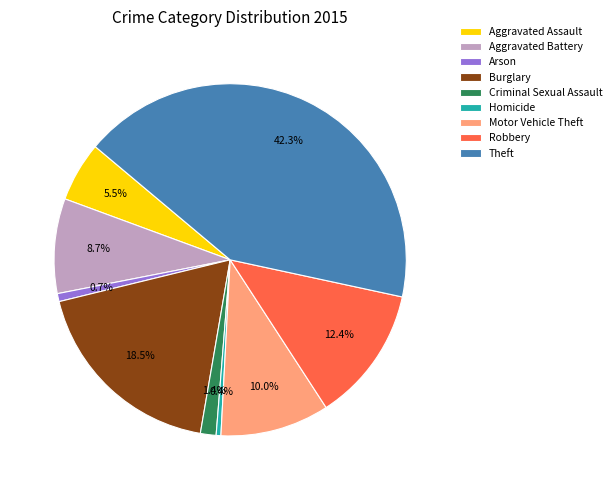

Is the sum of Burglary and Aggravated Battery greater than half?

No